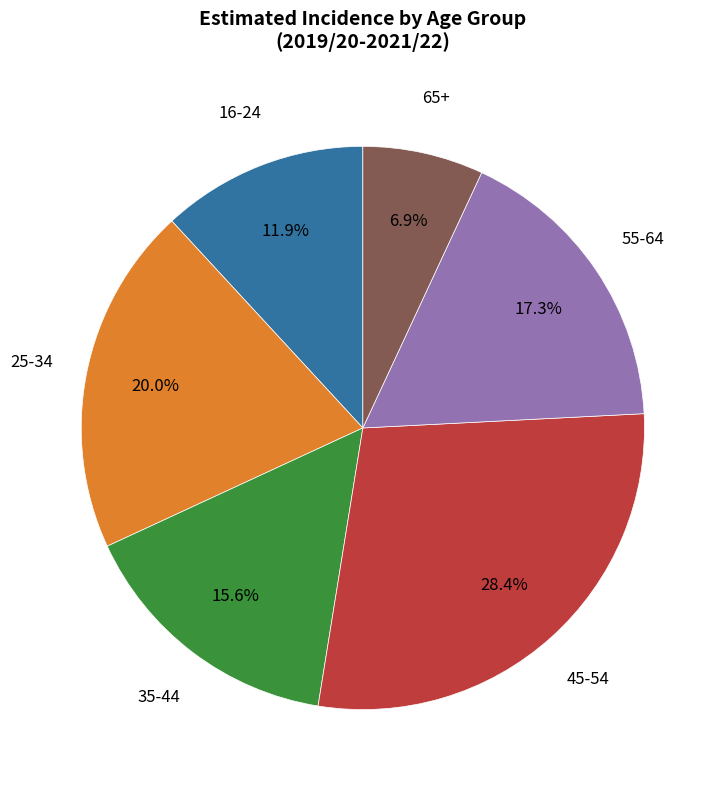

Is there a majority slice in this chart?

No